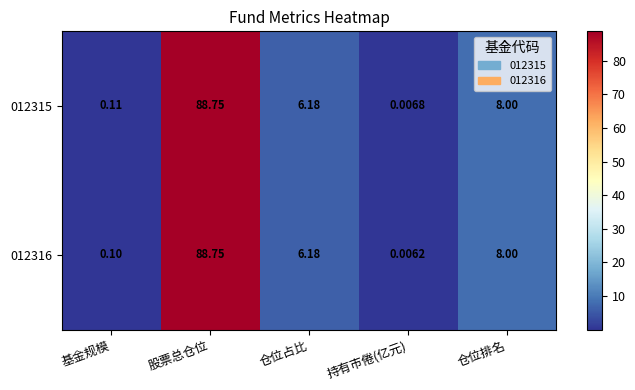

At which label does 012316 reach its minimum?

持有市倦(亿元)